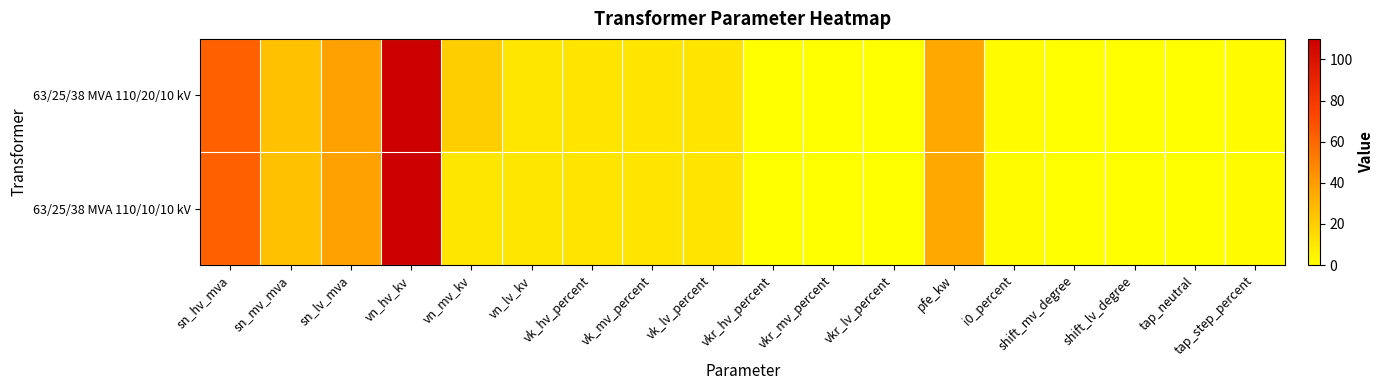

List the series in order of their peak value, highest first.

63/25/38 MVA 110/20/10 kV, 63/25/38 MVA 110/10/10 kV